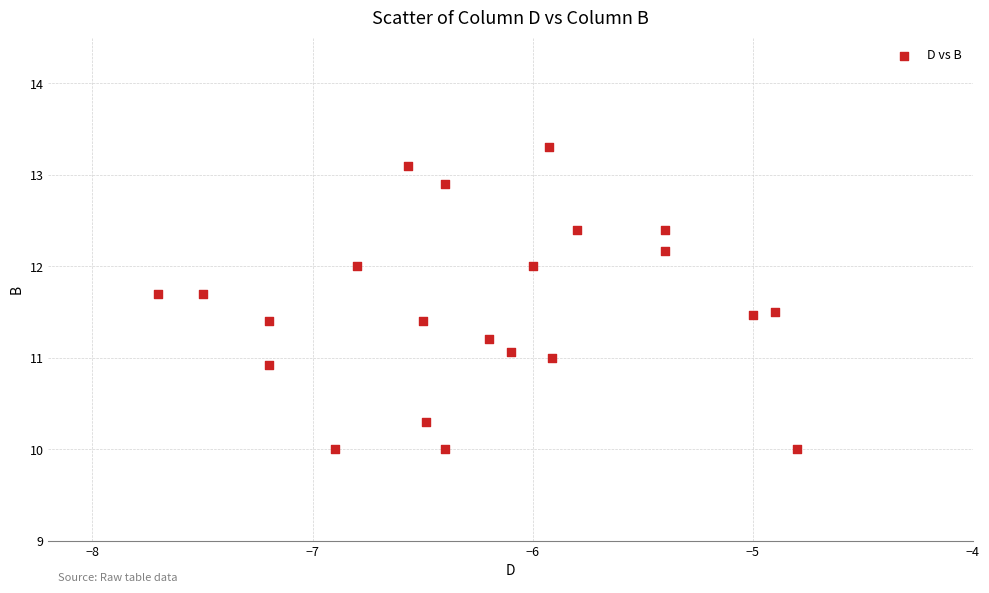

What is the range of Y values (max minus min)?

3.3